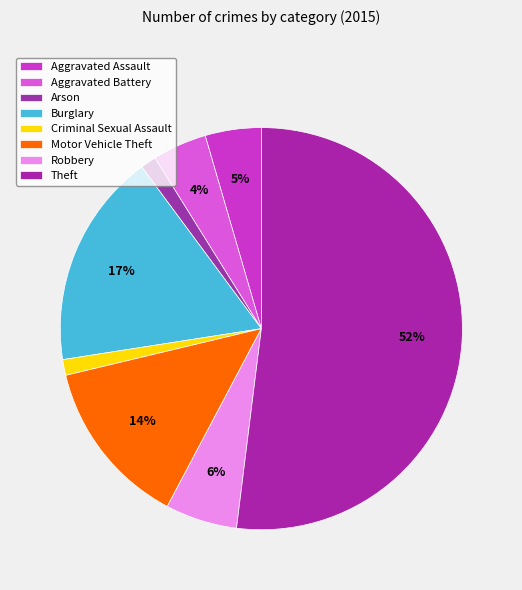

How many segments does this pie chart have?

8